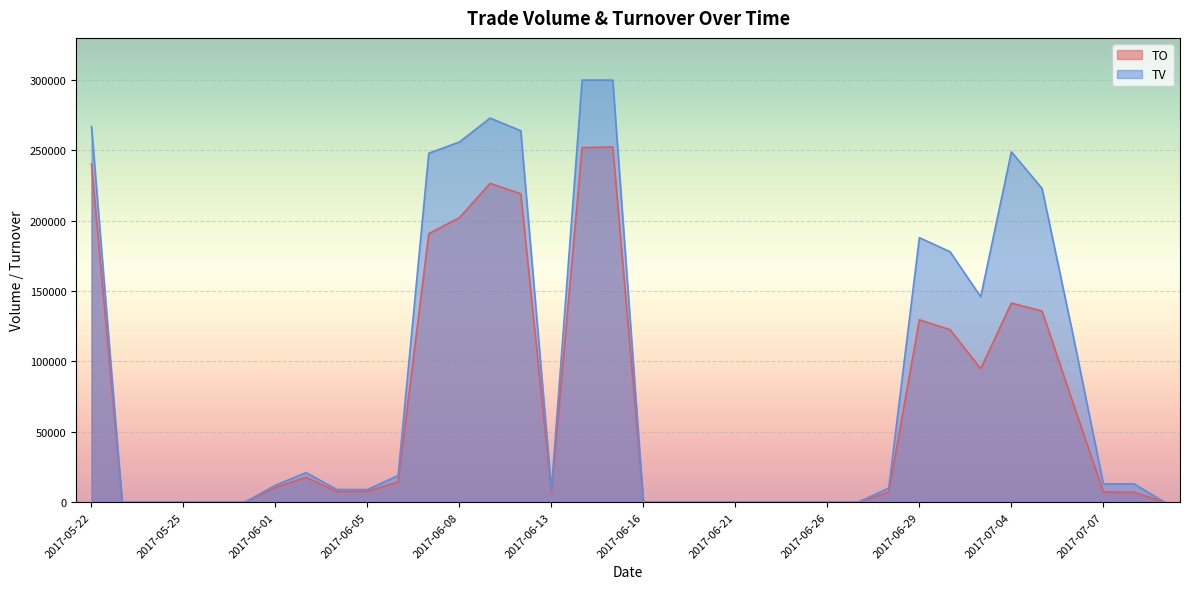

At which label does TO first exceed 7560?

2017-05-22